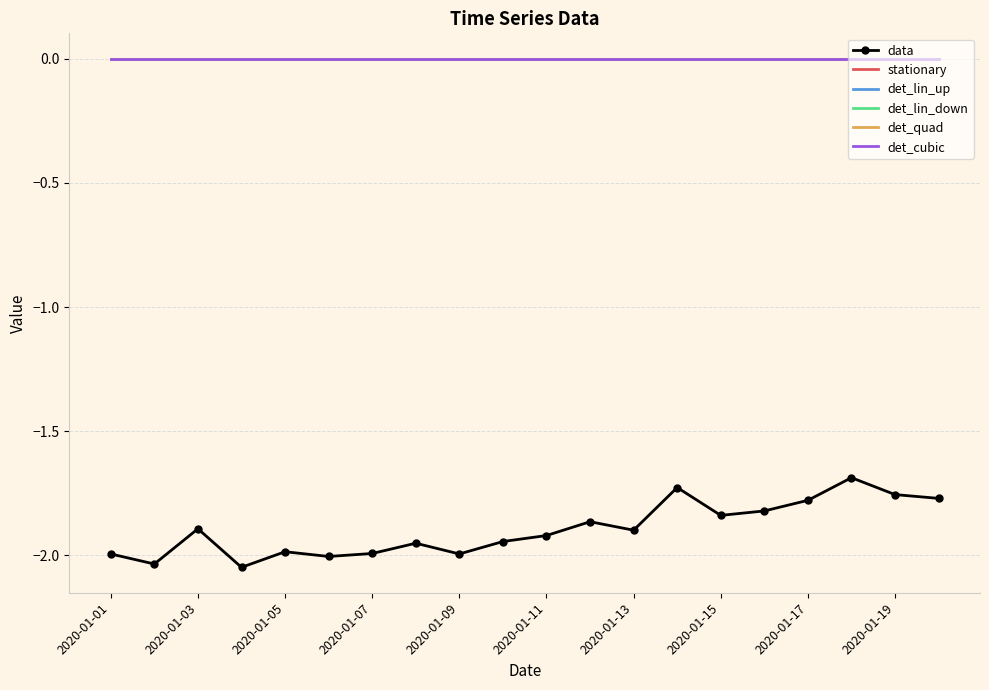

True or false: det_quad and det_lin_down intersect in this chart.

False